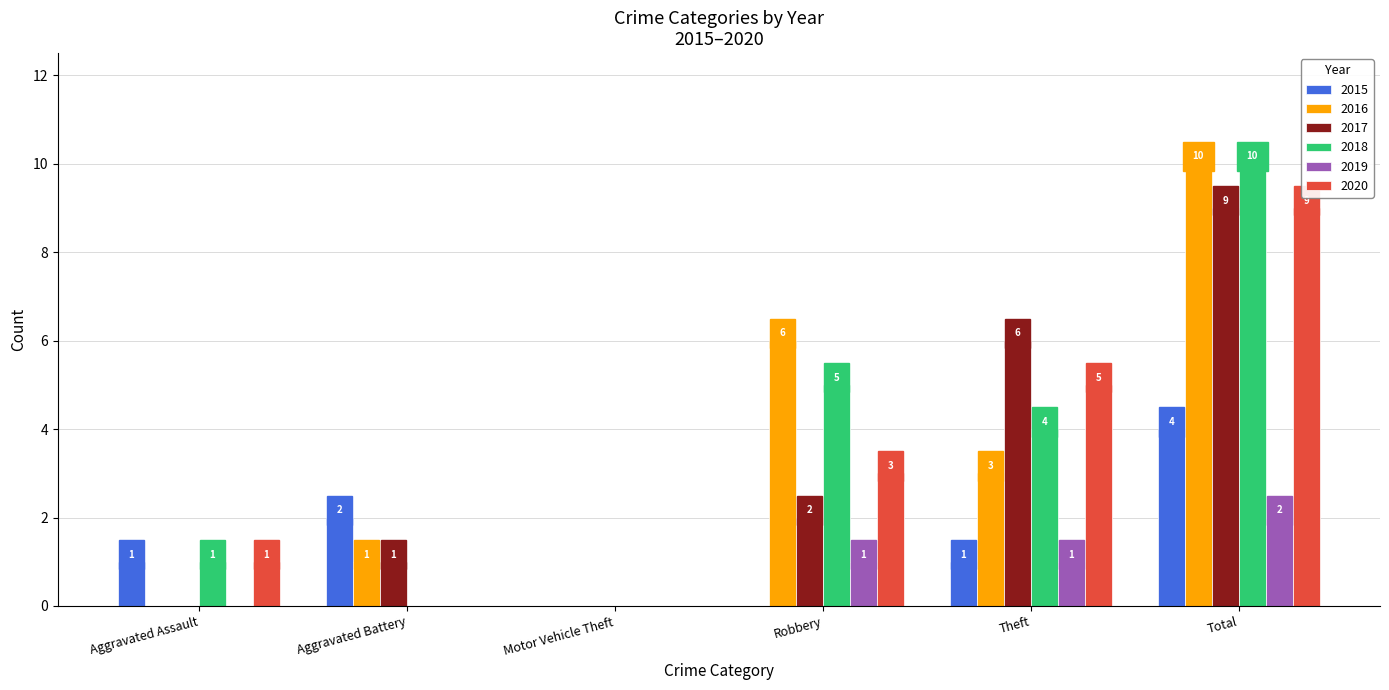

Between Aggravated Battery and Total, which series saw the biggest shift?

2018